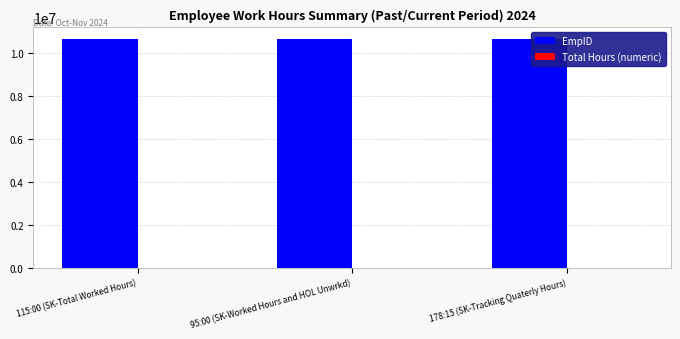

Which series has the largest total across all categories?

EmpID